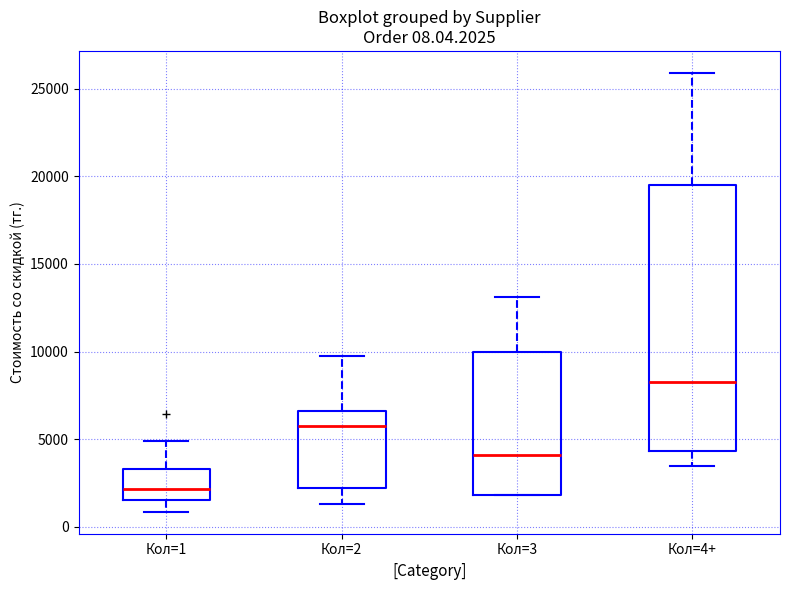

Which box's median line is the lowest?

Кол=1